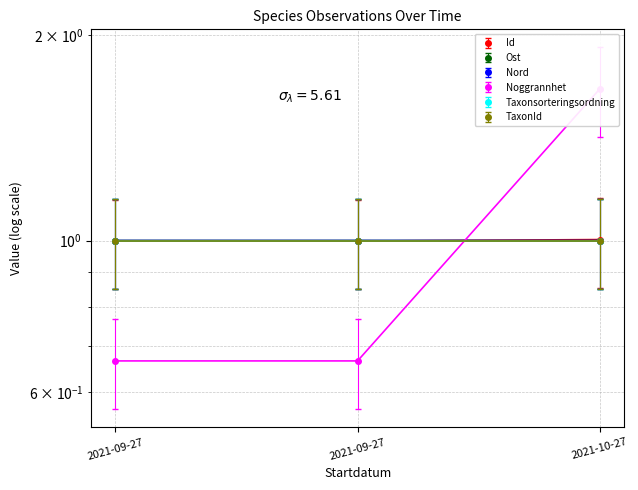

The value of Id at 2021-10-27 is 0.2. True or false?

False